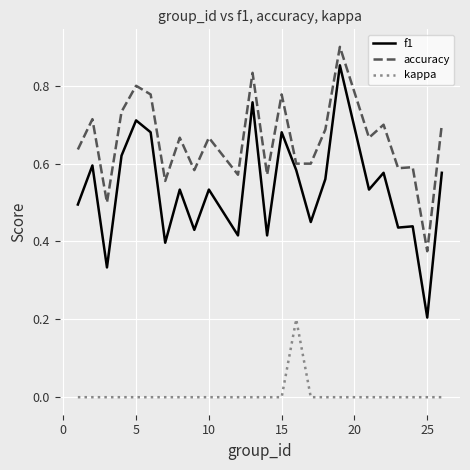

Which series has the largest range (max minus min)?

f1